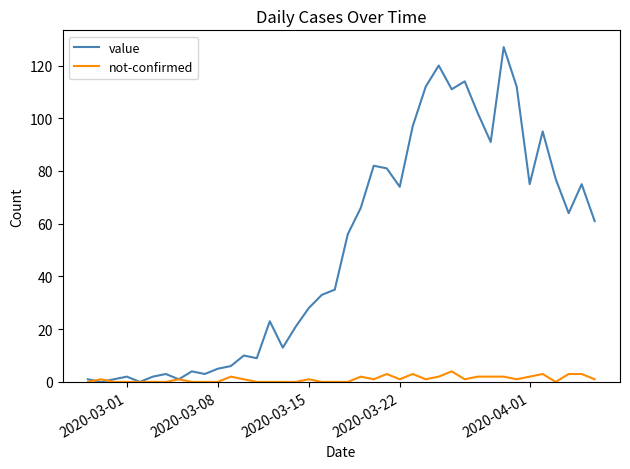

Which series has the largest range (max minus min)?

value